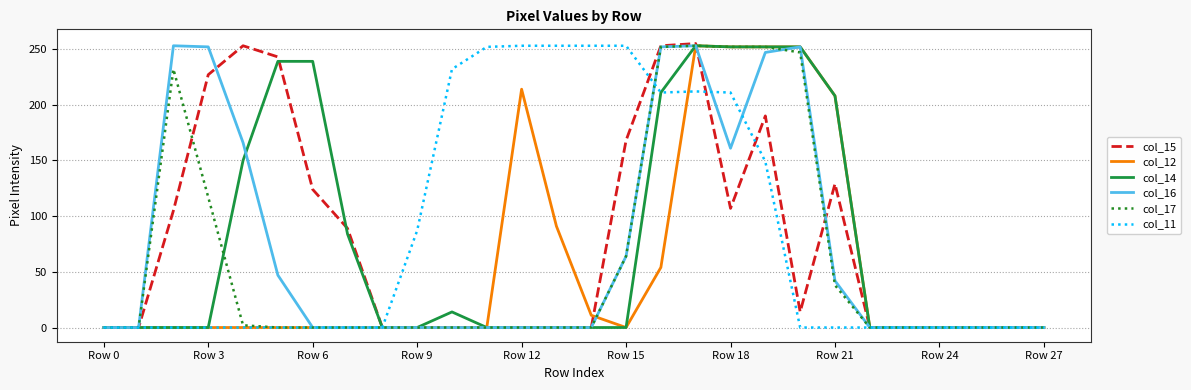

What is the greatest value displayed?

255